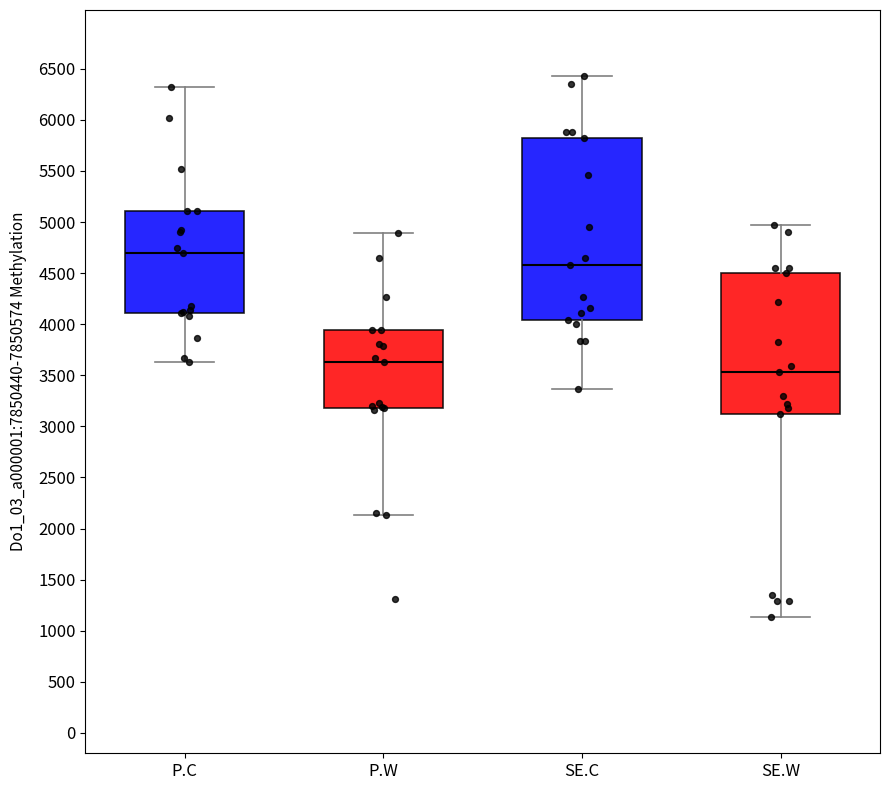

Which box is the tallest, from its lower edge to its upper edge?

SE.C